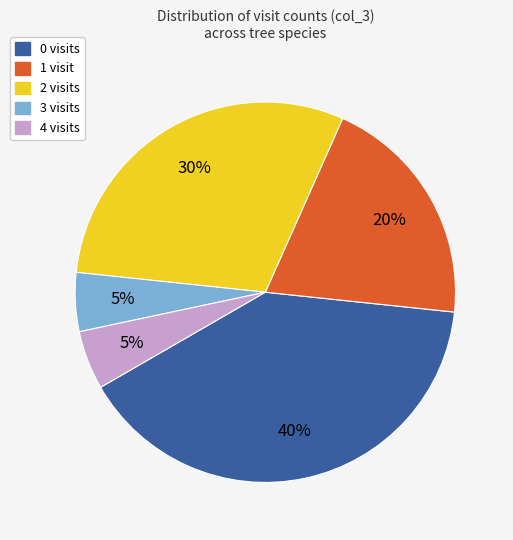

Is it true that 0 visits is 40% of the pie?

True